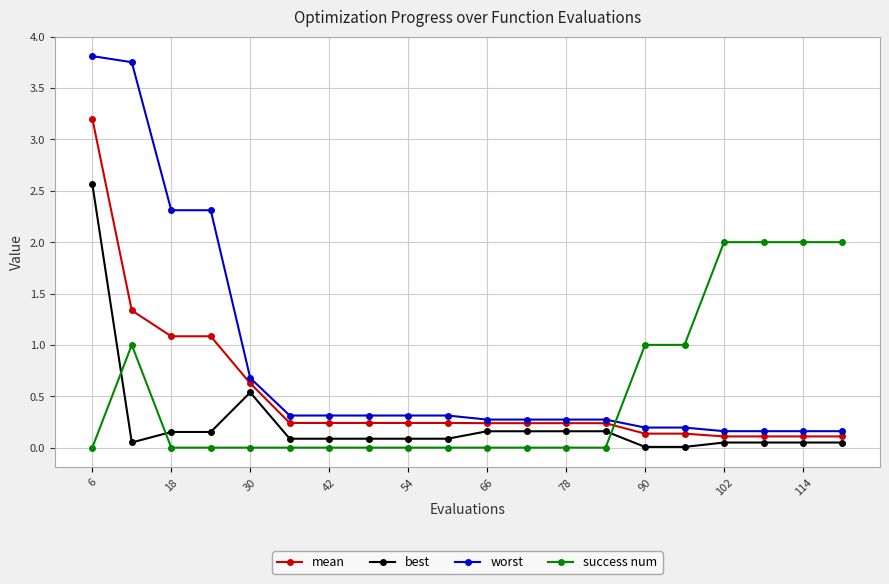

What is the difference between the maximum and minimum values in the success num series?

2.0